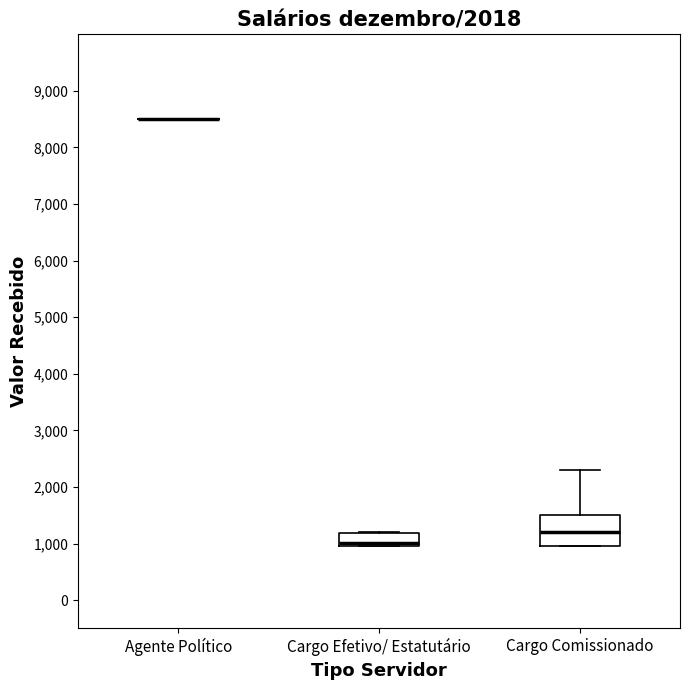

Comparing the boxes themselves (not the whiskers), which one is the tallest?

Cargo Comissionado